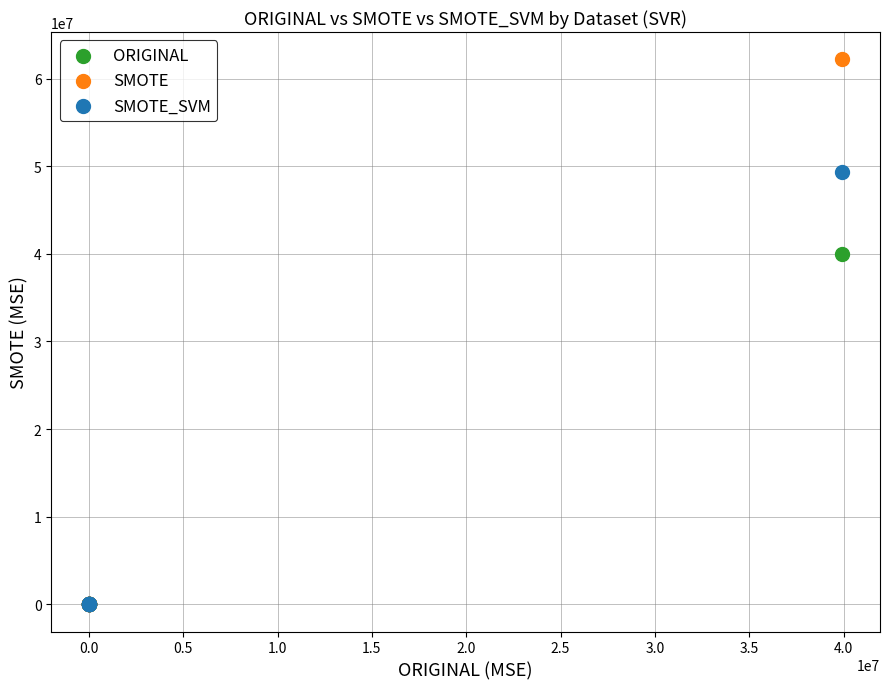

Which series has the widest spread of Y values?

SMOTE